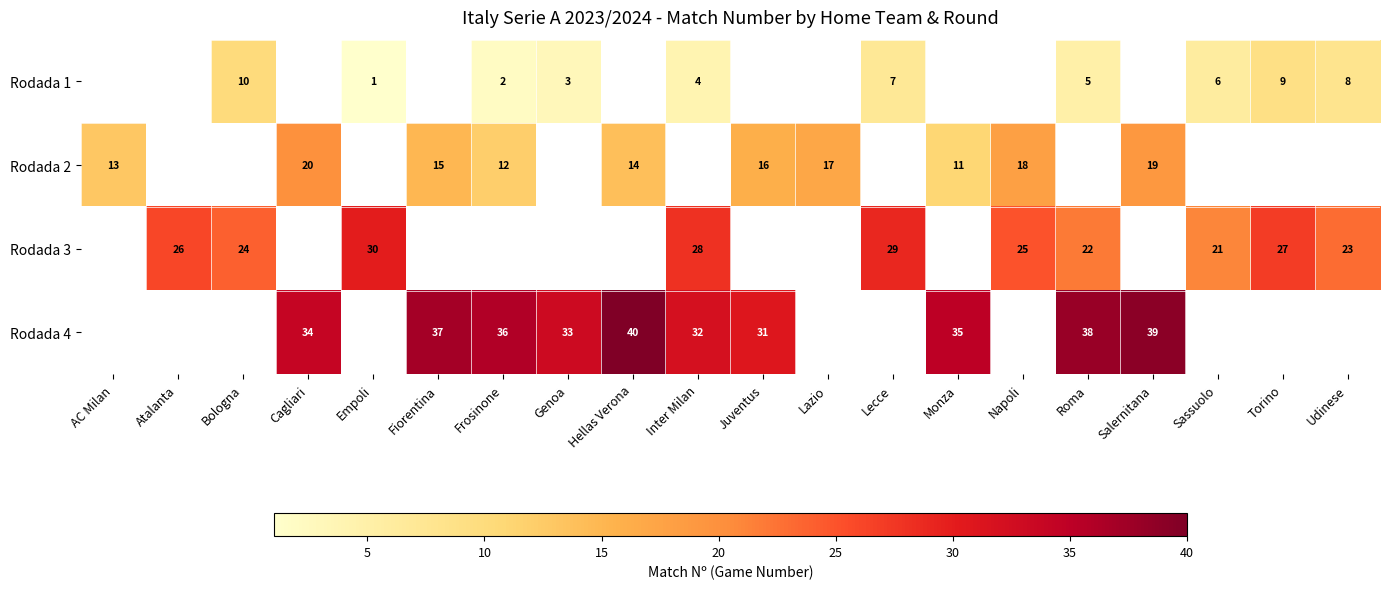

Is the value of Rodada 4 at Inter Milan greater than the value of Rodada 1 at Roma?

Yes